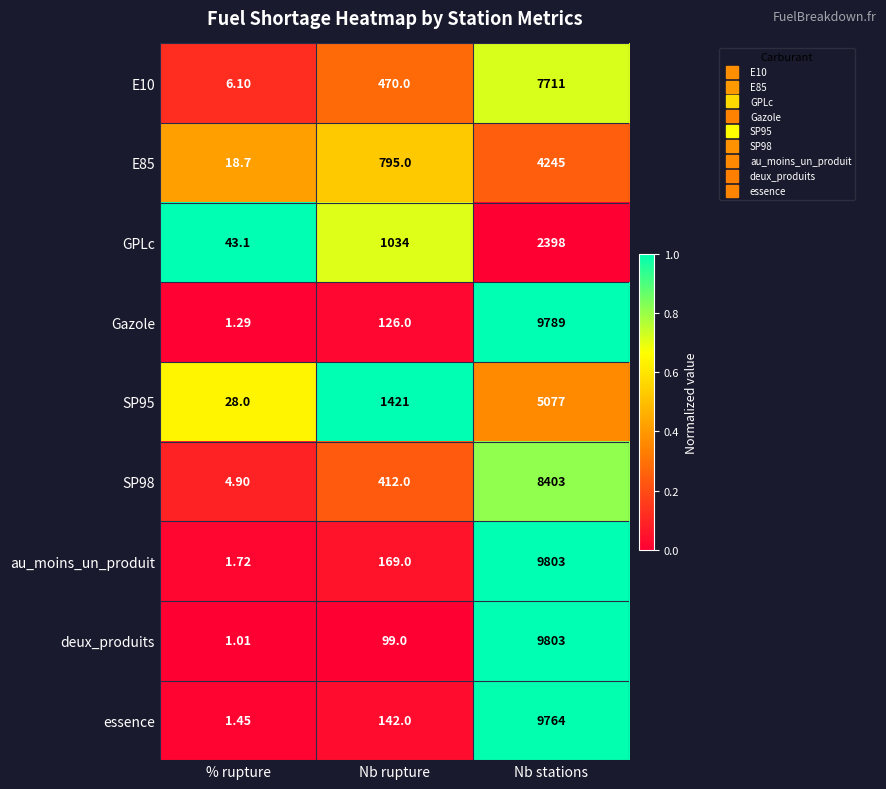

Which series has the widest spread of values?

deux_produits